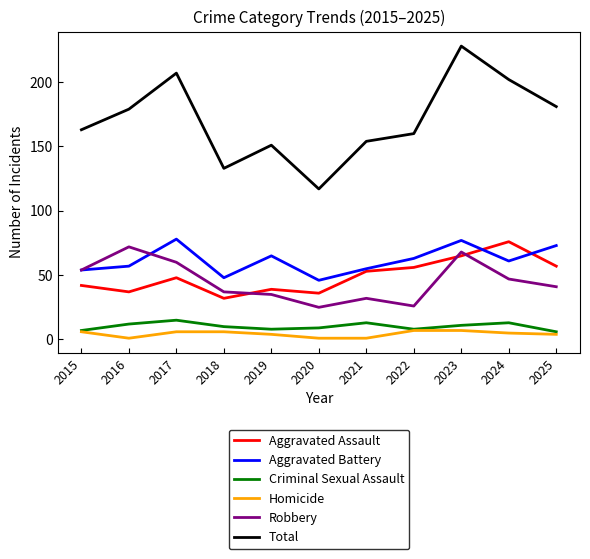

True or false: Criminal Sexual Assault and Aggravated Assault cross at least once.

False